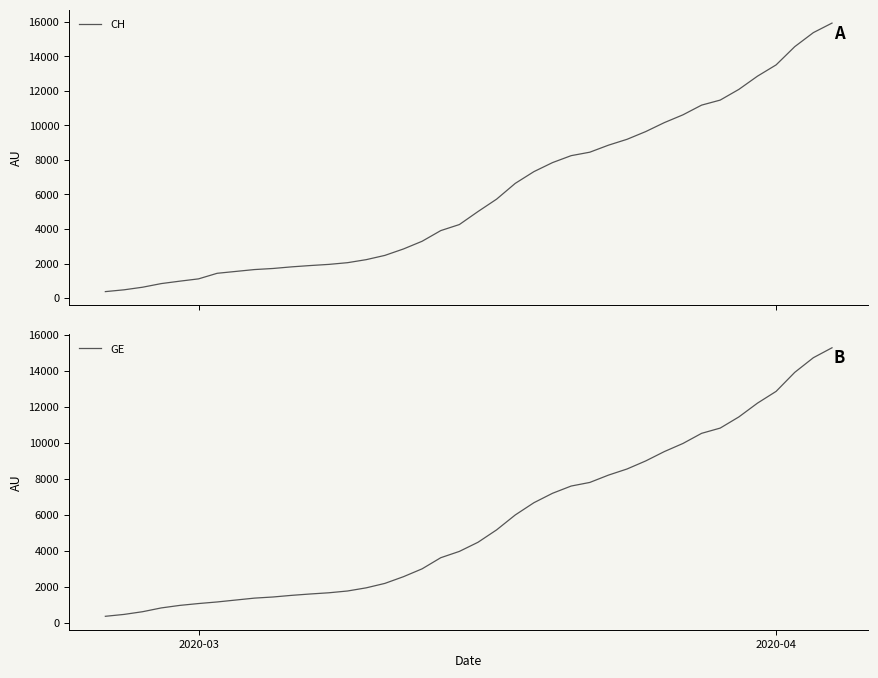

What is the maximum value for CH?

15926